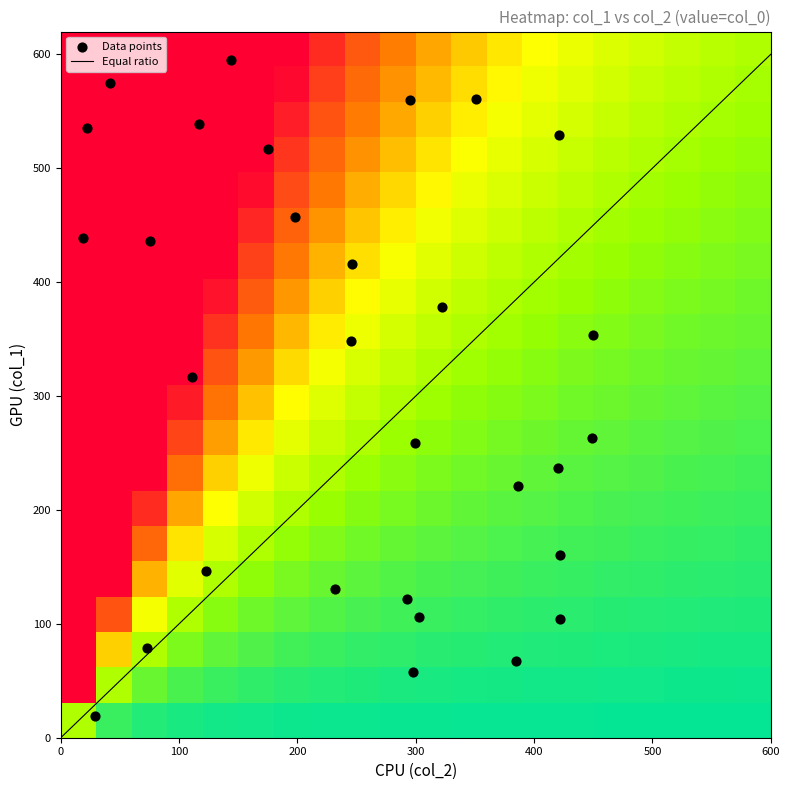

How many data points does each series have?

30